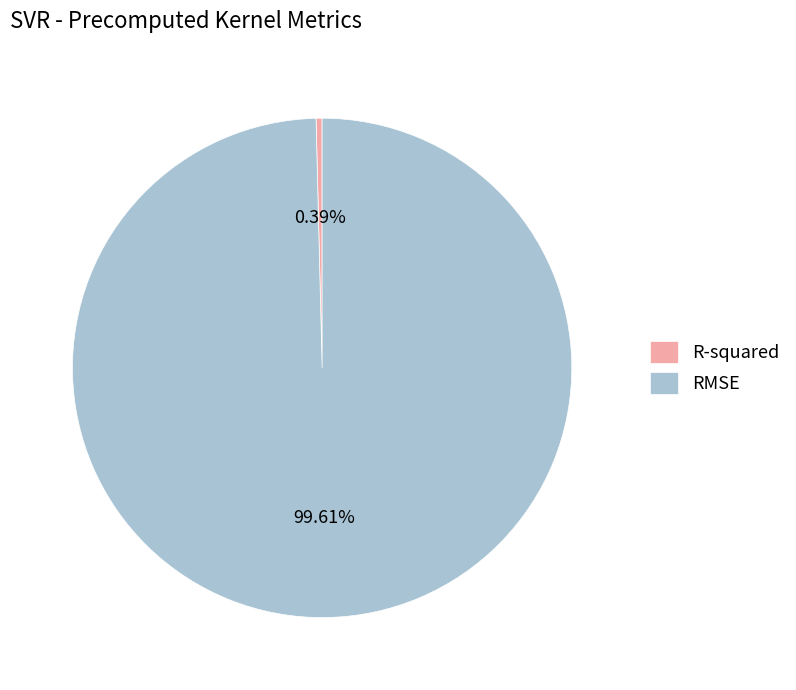

Between RMSE and R-squared, which is larger?

RMSE